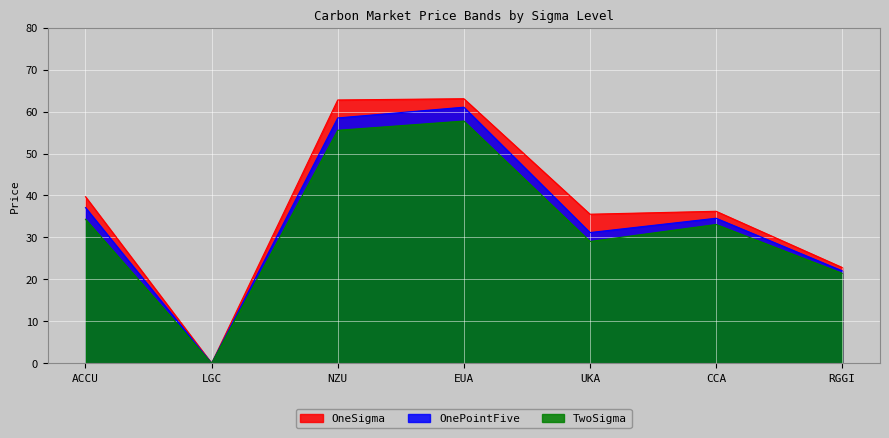

Where is OneSigma nearest to the value 31?

UKA